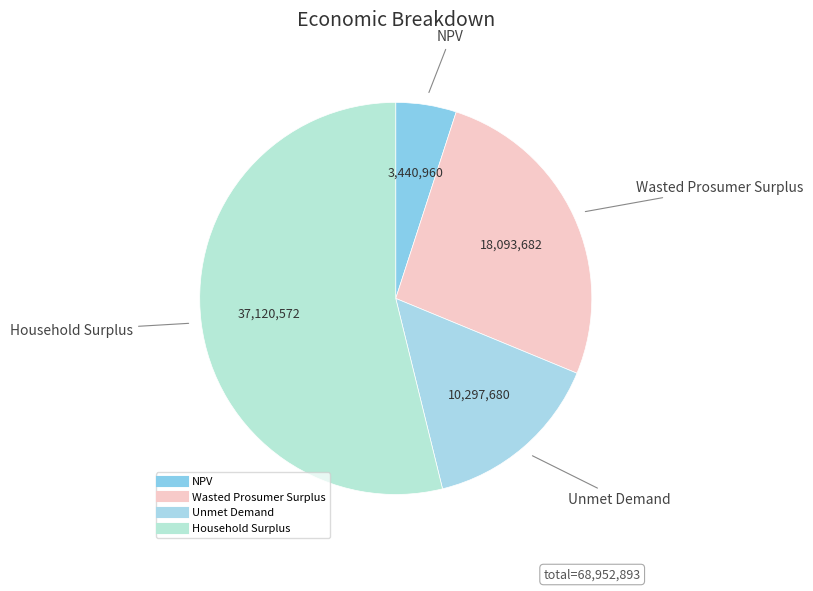

Is the sum of Unmet Demand and NPV greater than half?

No